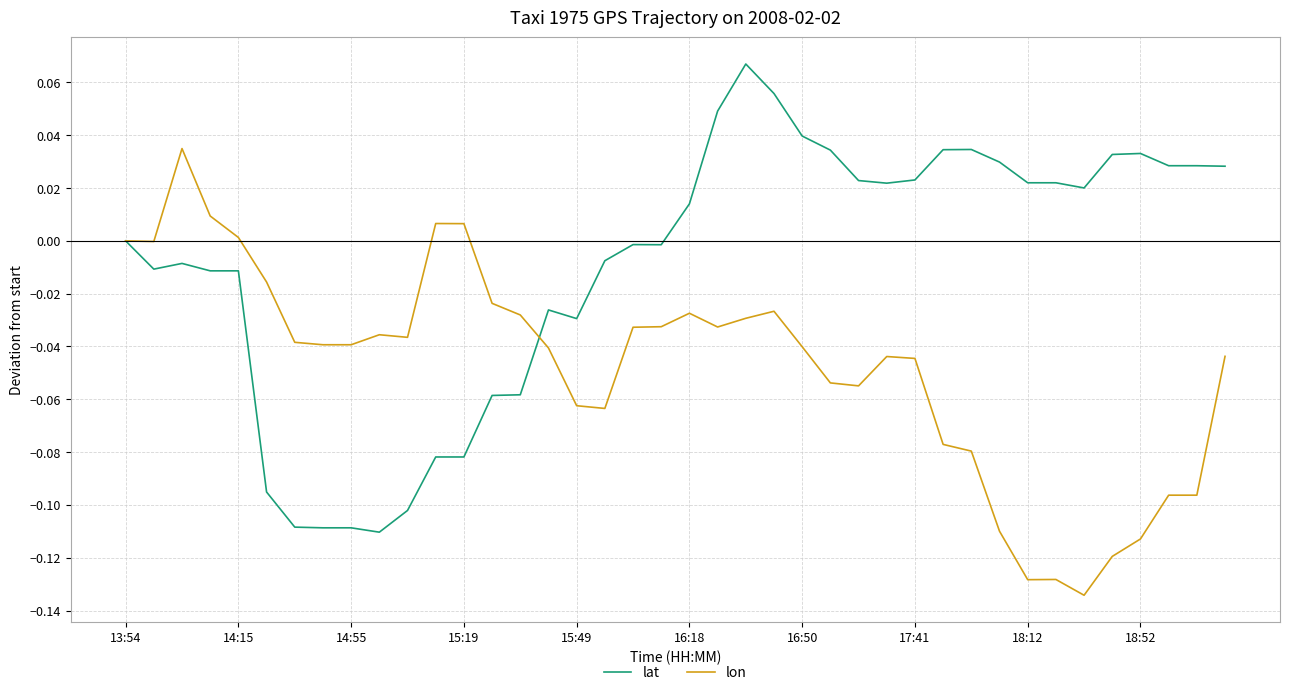

Which series has the largest total across all categories?

lat